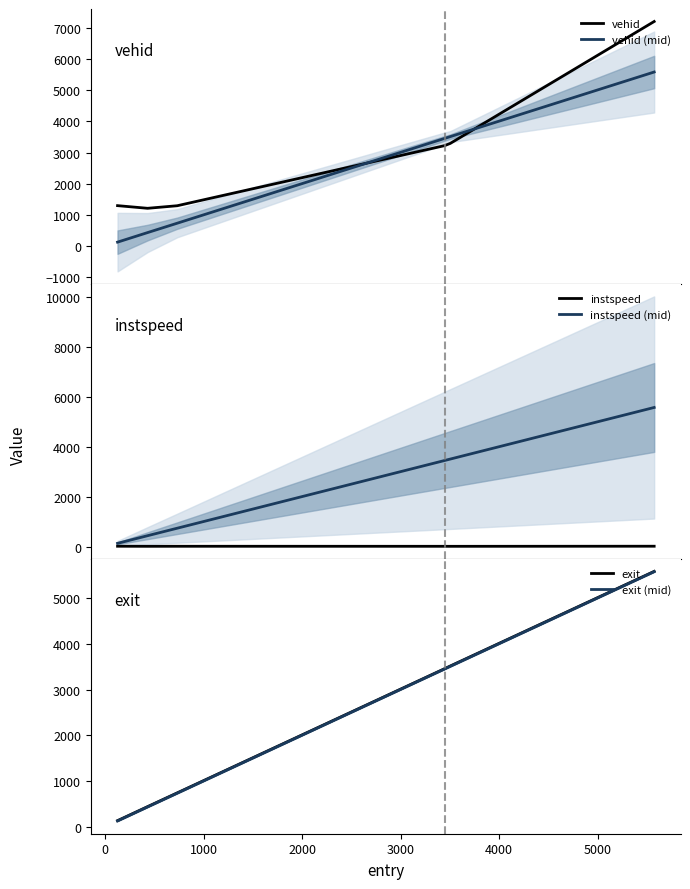

After their last crossing, which series has the higher values: vehid (mid) or vehid?

vehid